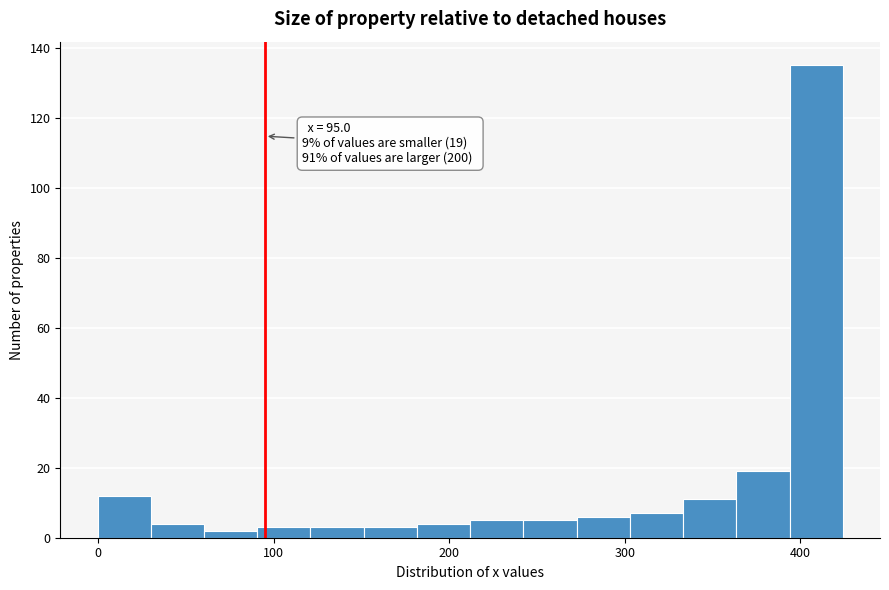

Around what value on the x-axis is the tallest bar? Give the approximate position of its centre, as read against the axis.

410